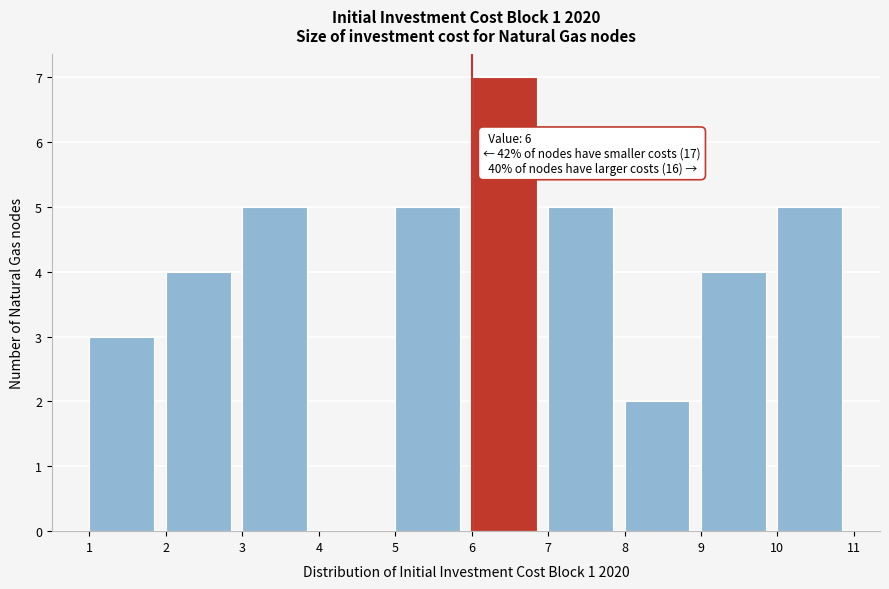

Which range on the x-axis has the tallest bar?

6 to 7